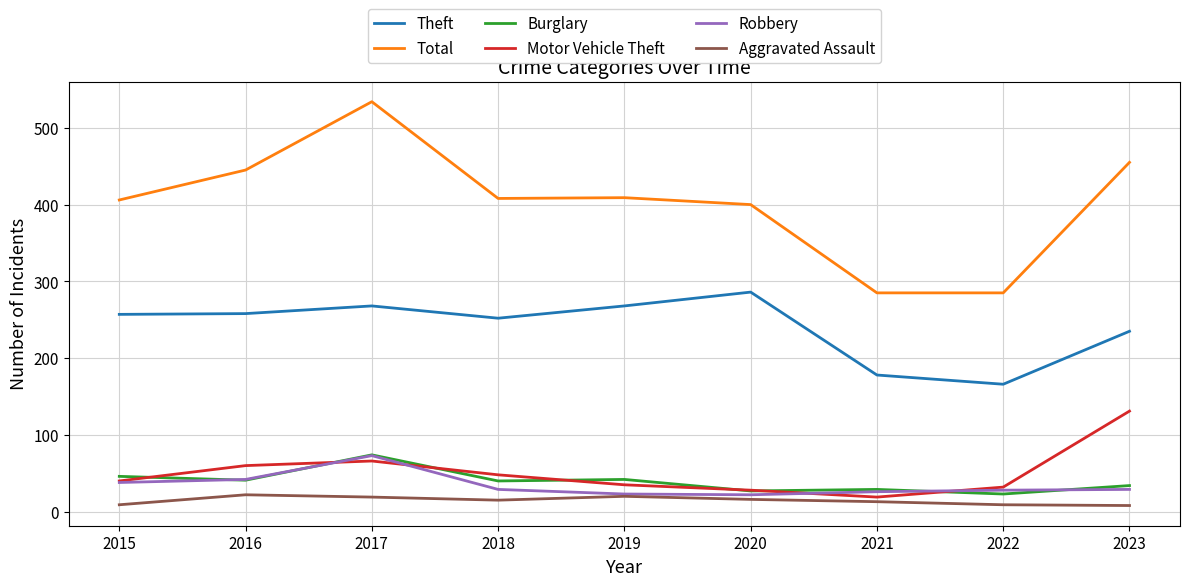

True or false: Theft and Aggravated Assault intersect in this chart.

False